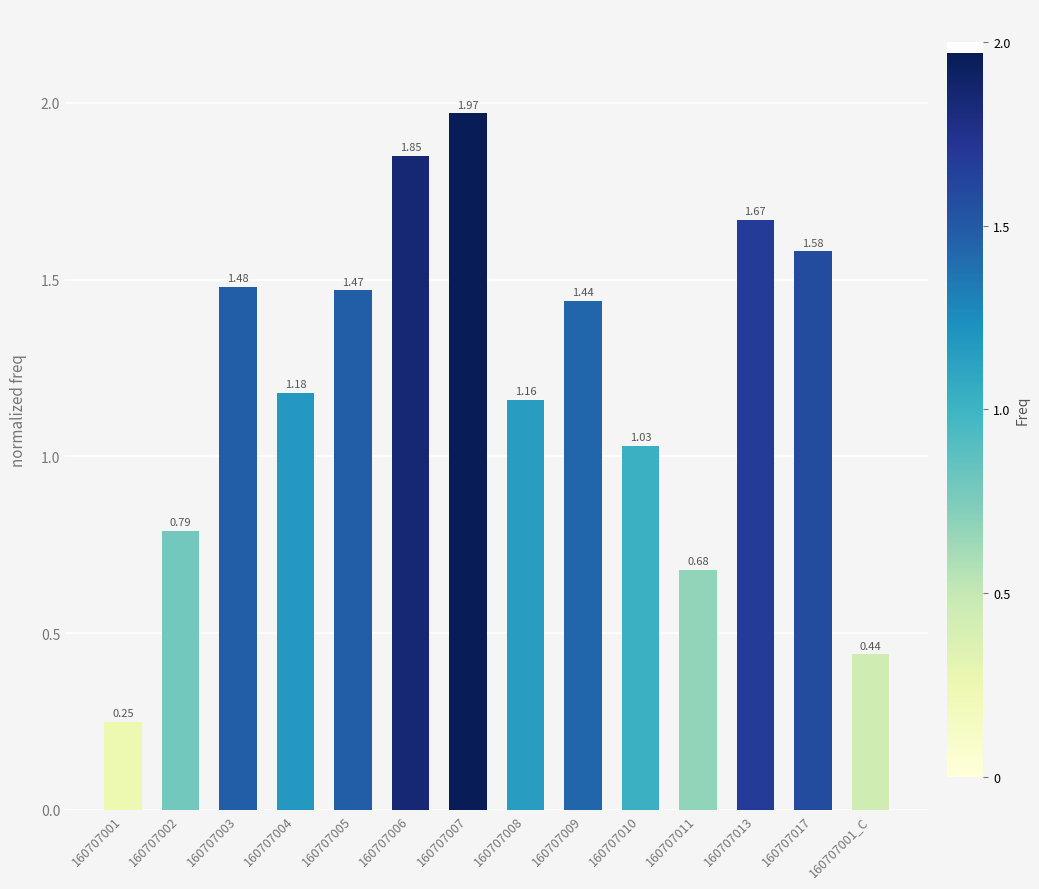

What is the change in value from 160707009 to 160707013?

+0.2